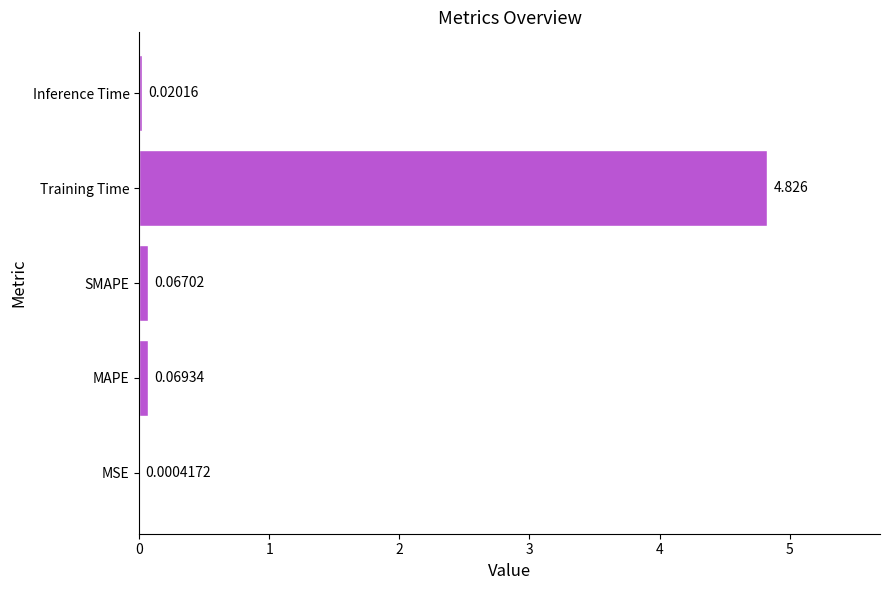

At which label is the value closest to 2?

MAPE